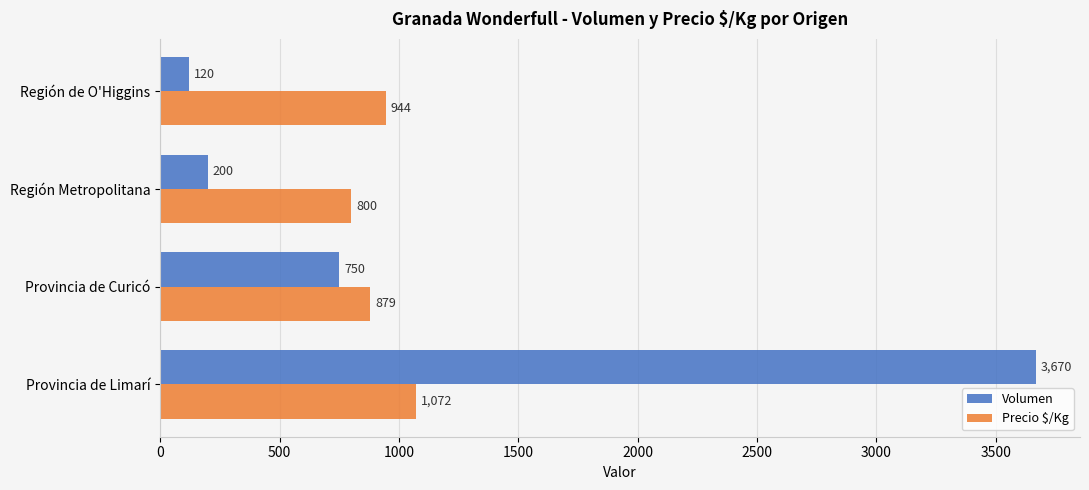

Is it true that Precio $/Kg equals 462 at Región Metropolitana?

False